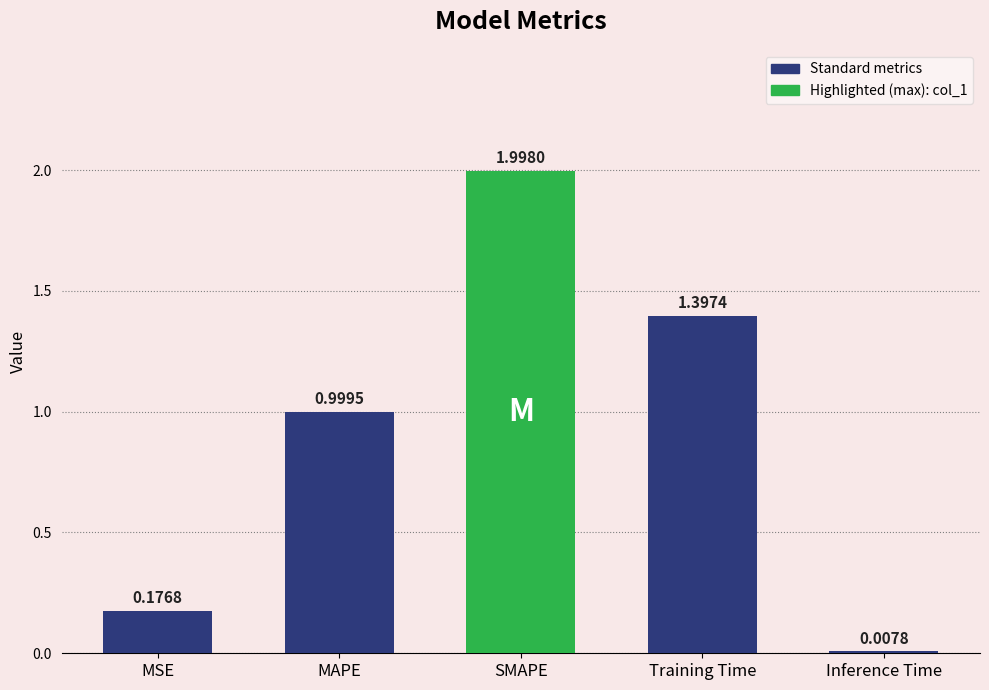

What is the change in value from MSE to SMAPE?

+1.8